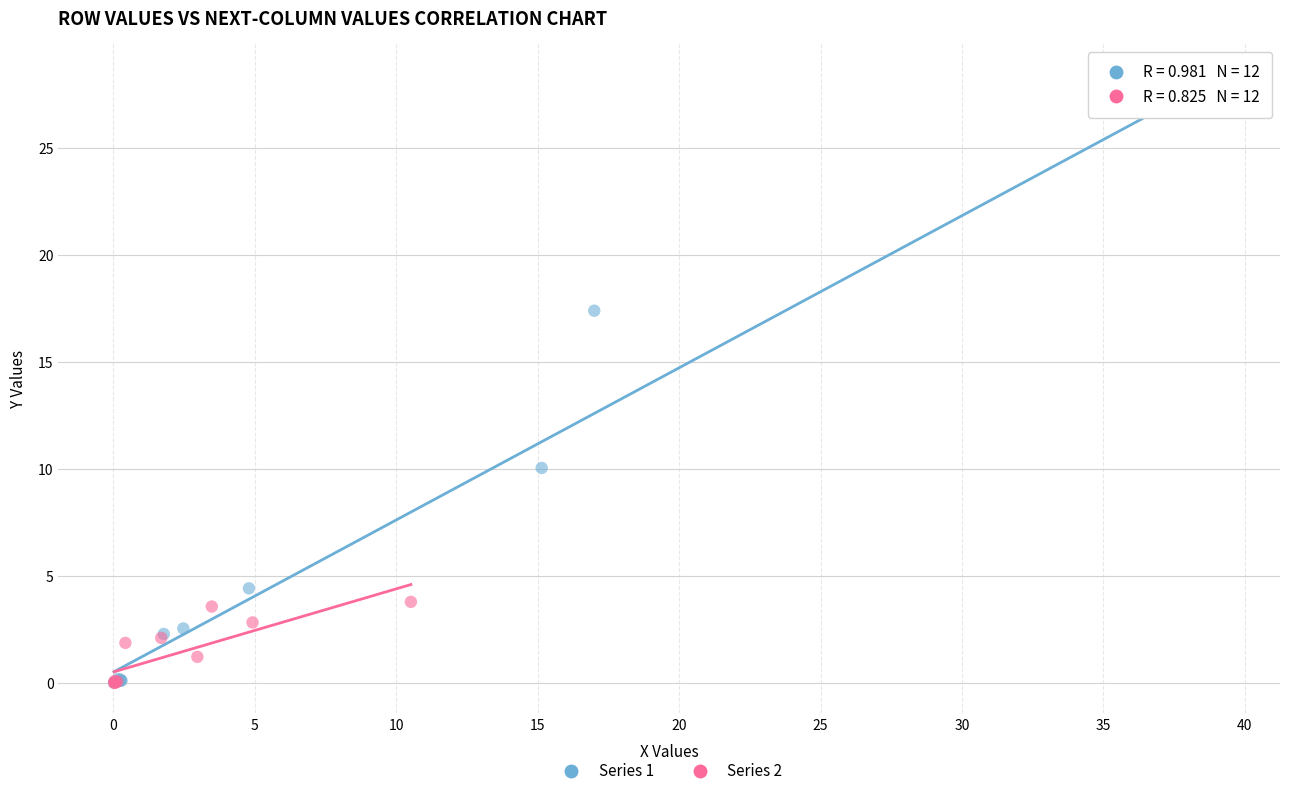

Which series has the widest spread of Y values?

Series 1